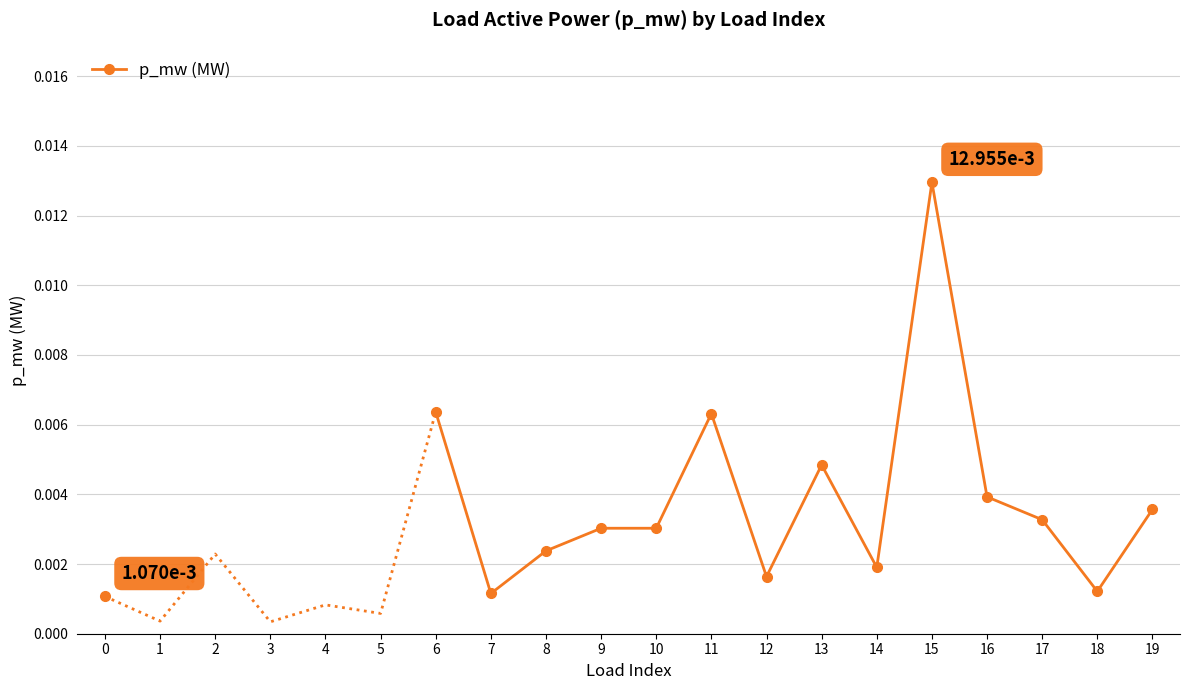

True or false: the data has more than 2 interior local peaks.

False